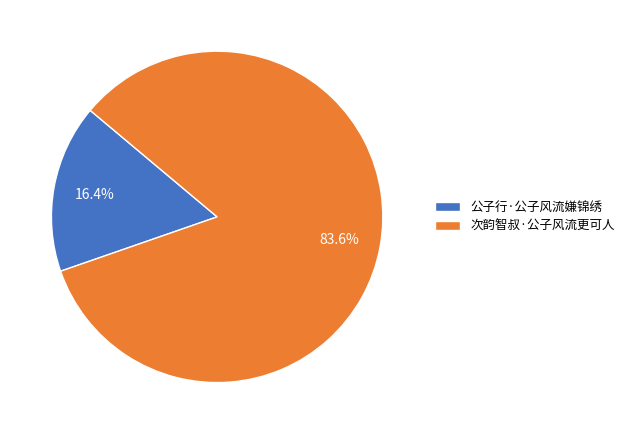

Which slice is the largest?

次韵智叔·公子风流更可人